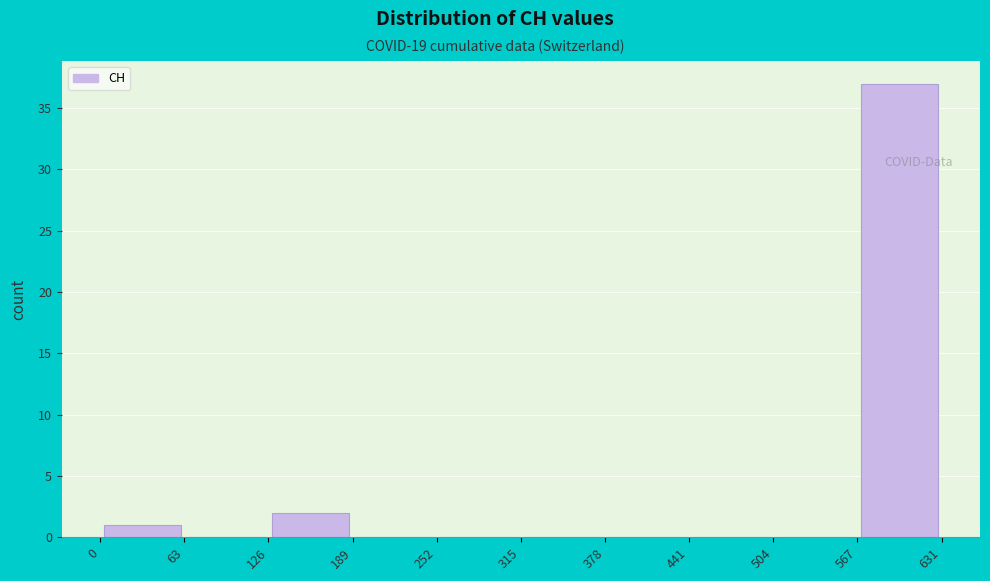

Reading left to right, transcribe this chart: for each bar, give the range it covers on the x-axis and its height. The values are not printed on the chart, so give them approximately, as read against the axis.

0 to 63: 1
63 to 126: 0
126 to 189: 2
189 to 252: 0
252 to 315: 0
315 to 378: 0
378 to 441: 0
441 to 504: 0
504 to 567: 0
567 to 631: 37